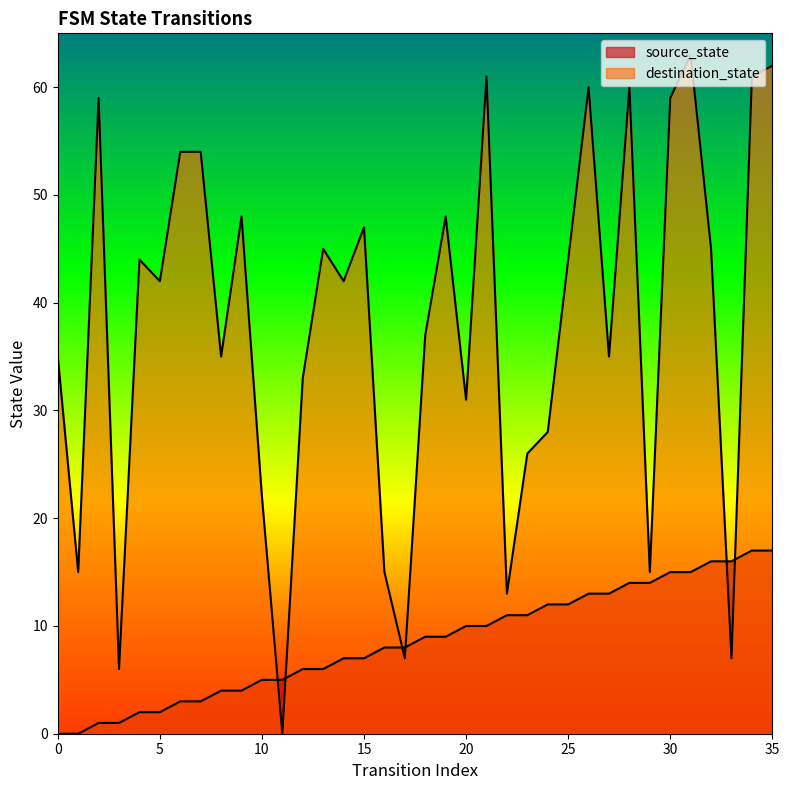

What is the value of the source_state point at the 18th from the left?

8